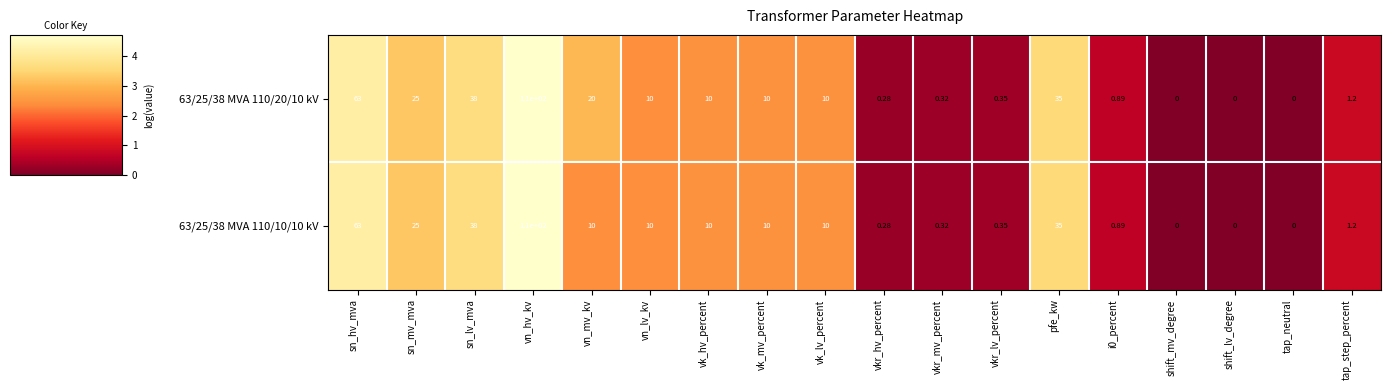

At which category is the sum across all series the highest?

vn_hv_kv